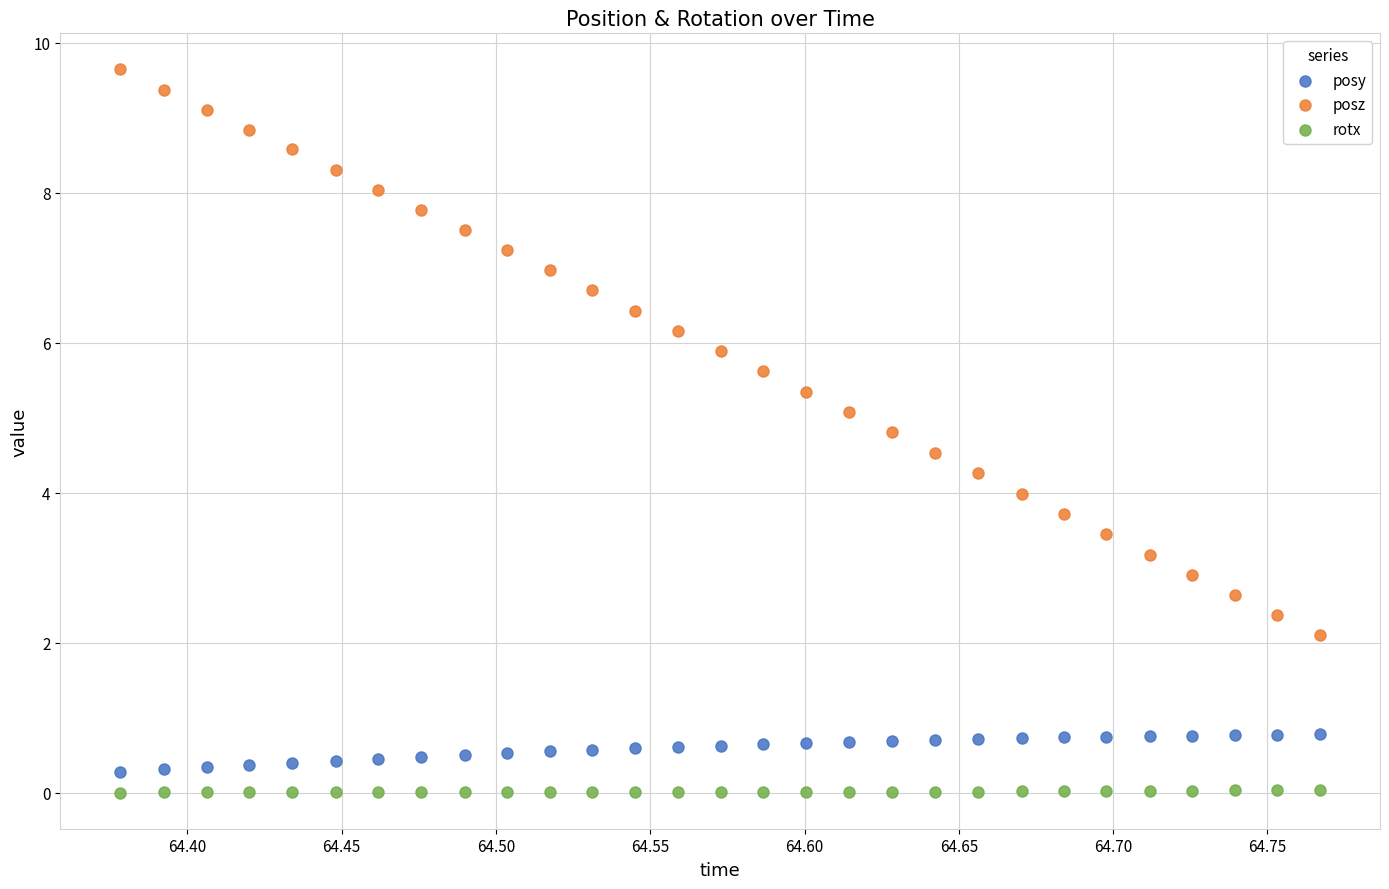

Across all data points, what is the range of Y values (max minus min)?

9.6